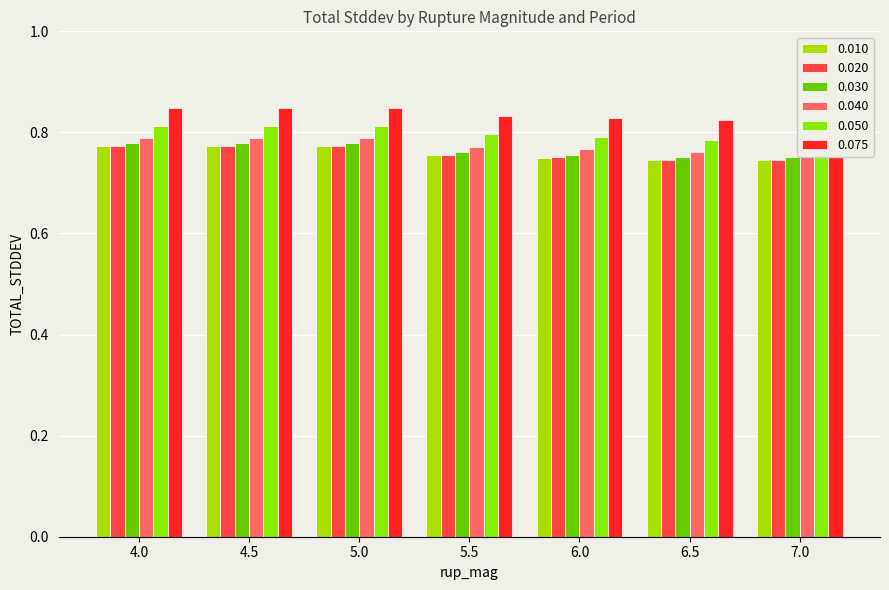

At how many categories does at least one series exceed 0?

7